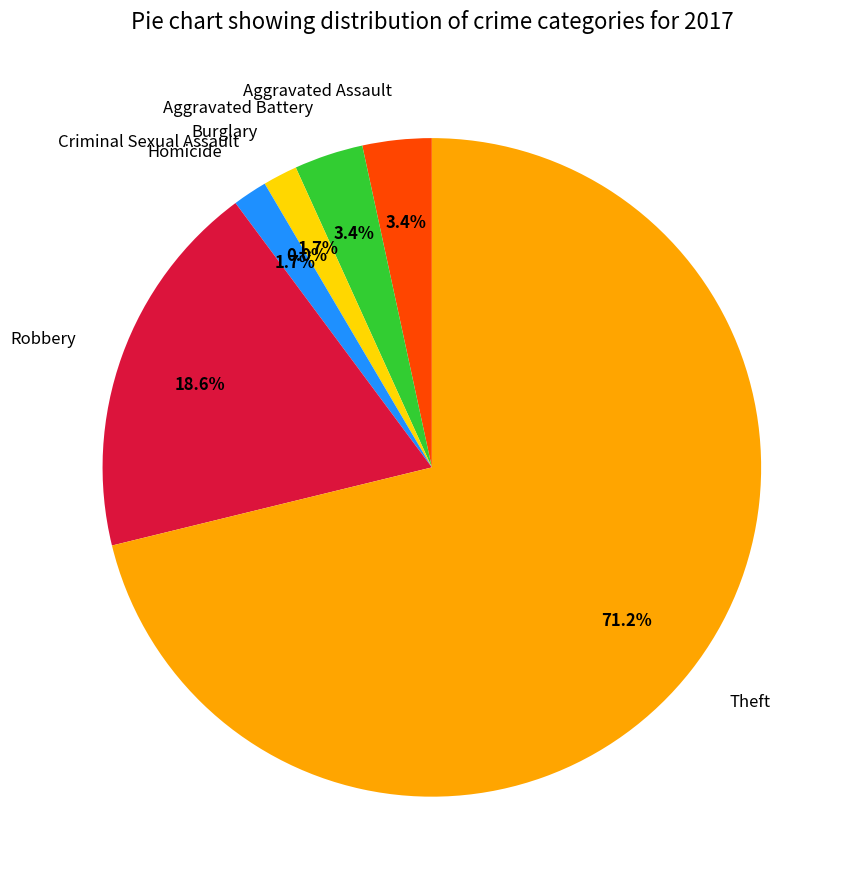

Which slice is the largest?

Theft